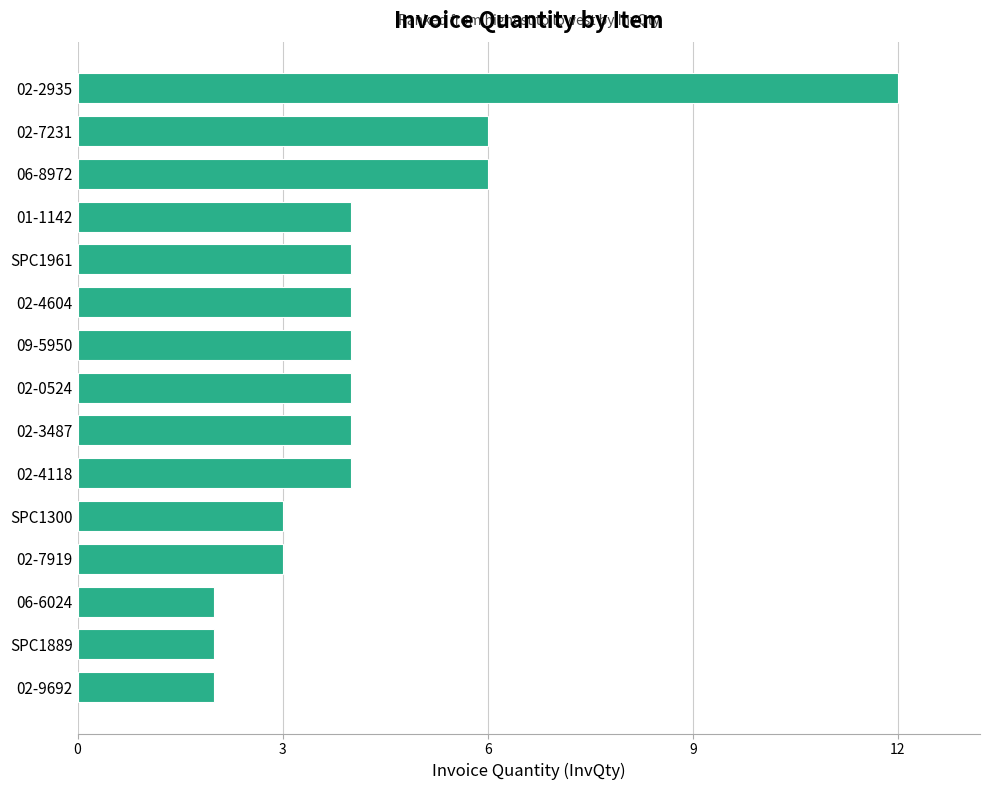

What is the minimum value shown in the chart?

2